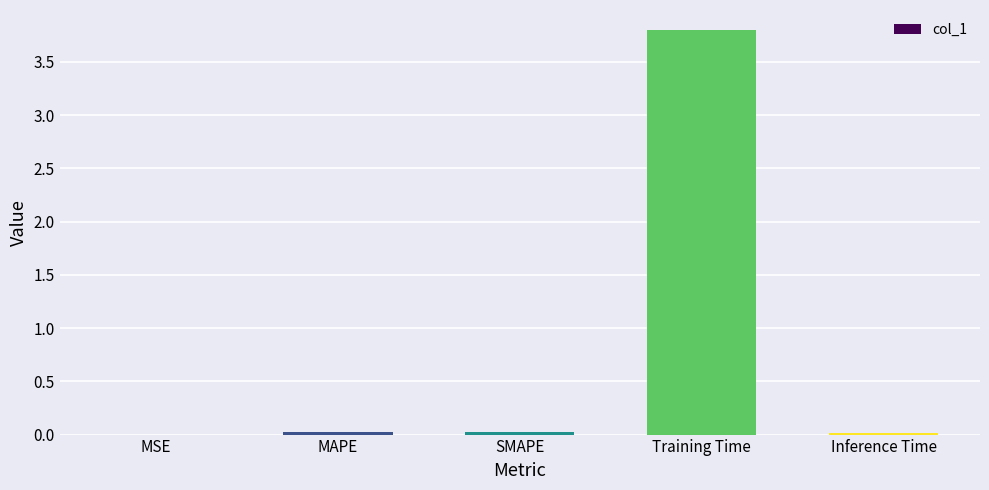

Is it true that the value at Inference Time is 0.0?

True